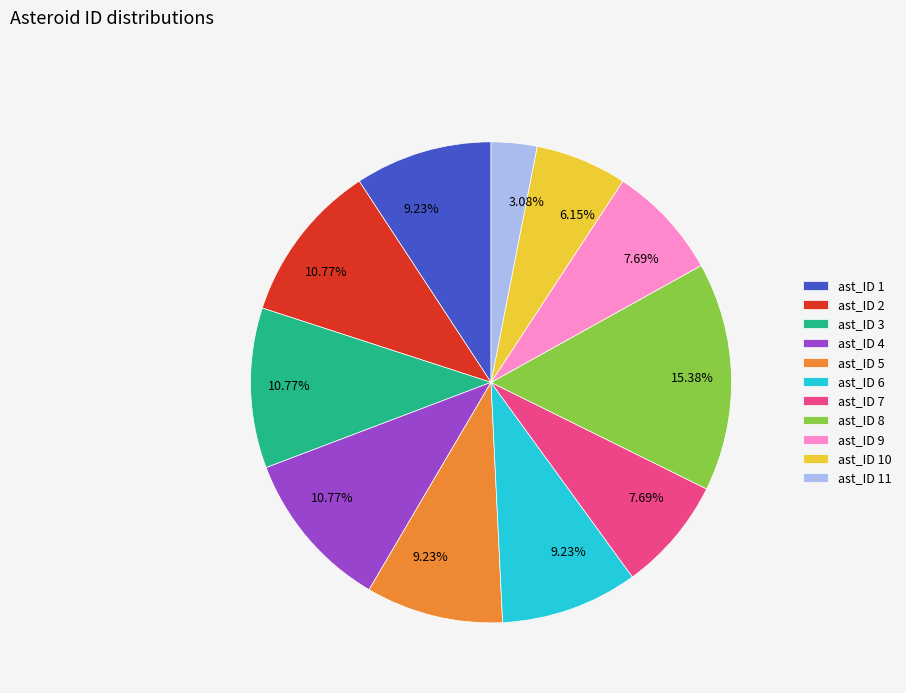

Combined, do ast_ID 4 and ast_ID 3 account for over 50%?

No